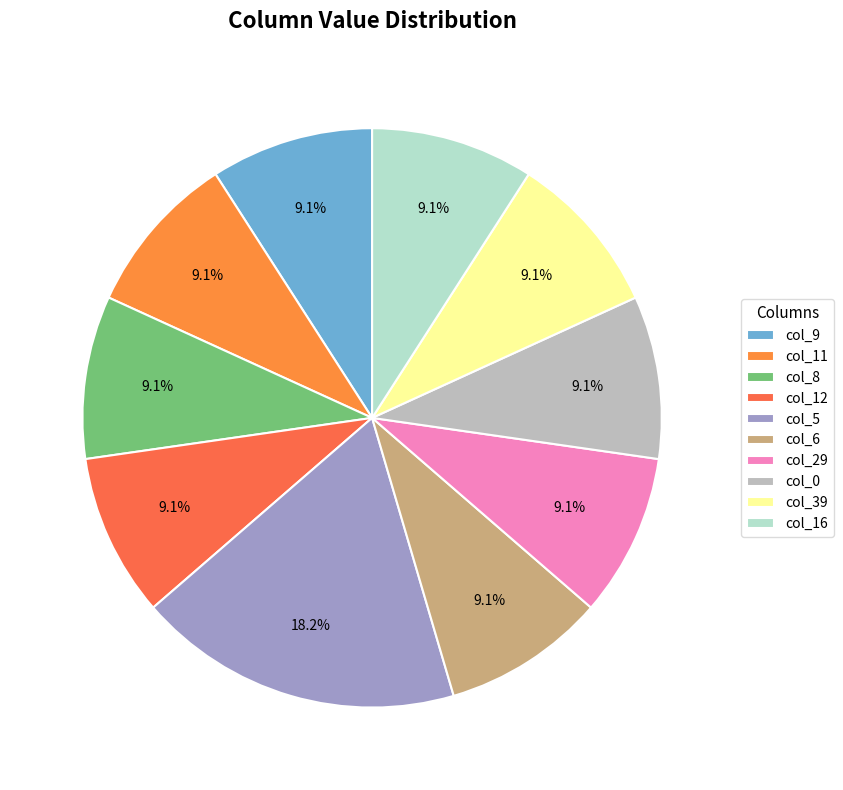

What is the largest slice in the pie chart?

col_5